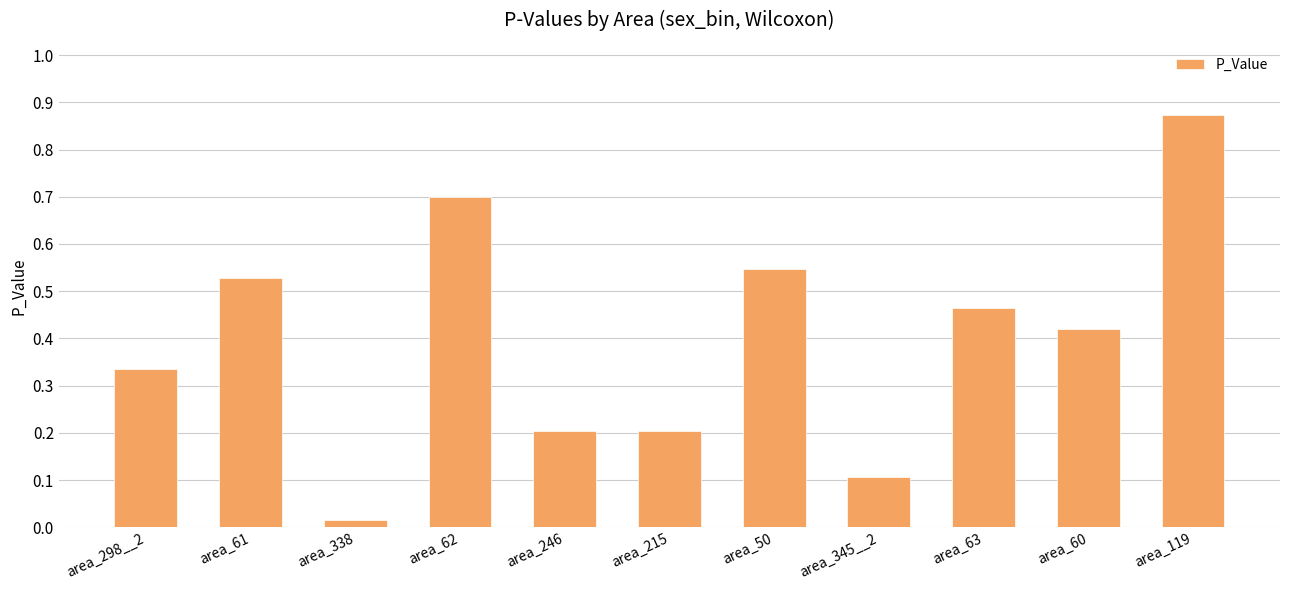

Which category has the lowest value across all series?

area_338